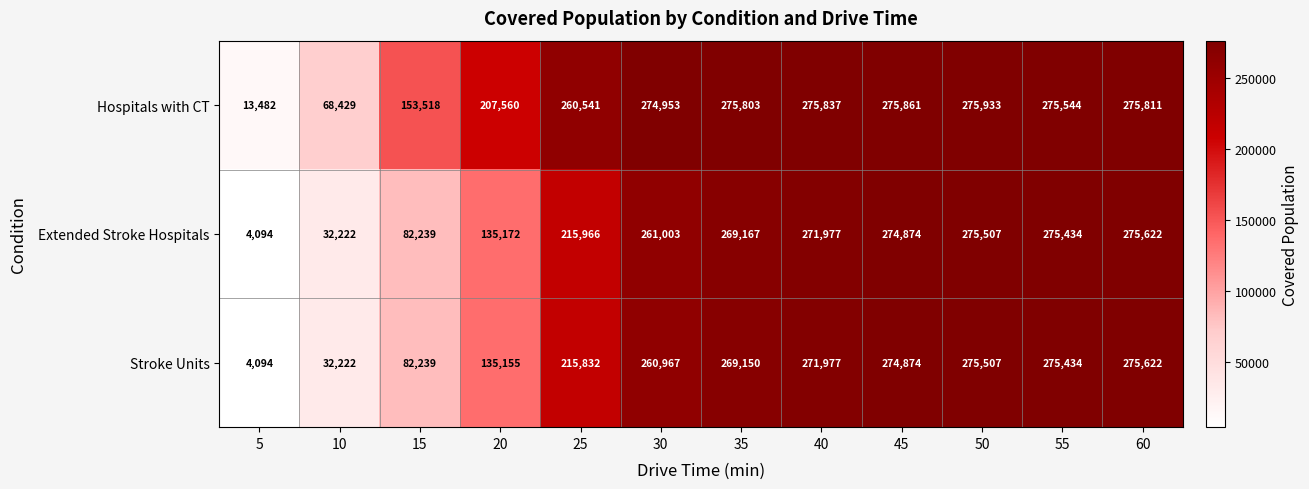

How many series are shown in this chart?

3